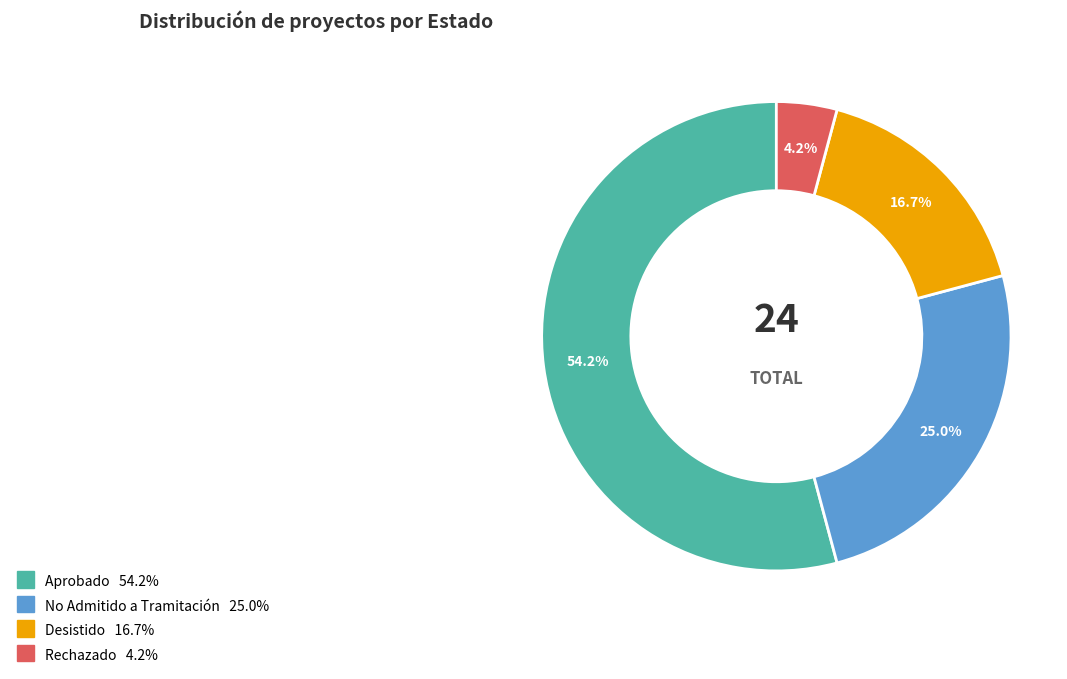

True or false: No Admitido a Tramitación accounts for 25% of the total.

True